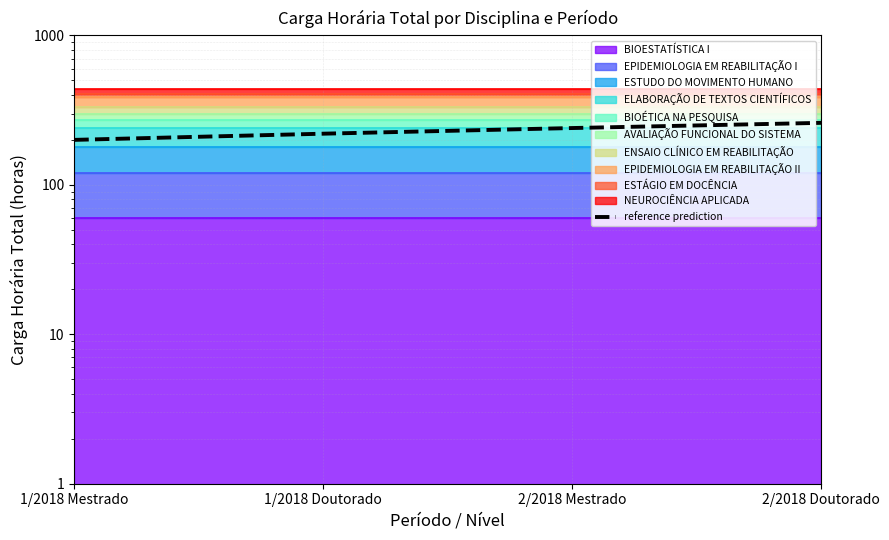

Reading left to right, extract all data points from this chart.

200	220	240	260